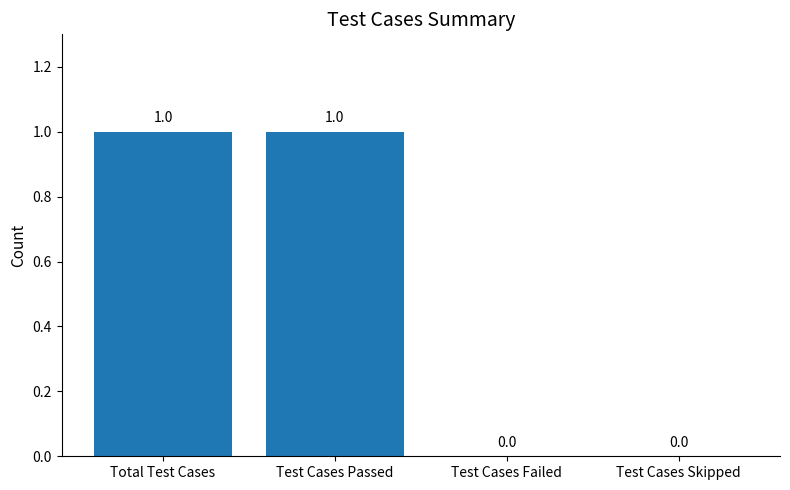

Which has a higher value, Test Cases Failed or Test Cases Passed?

Test Cases Passed